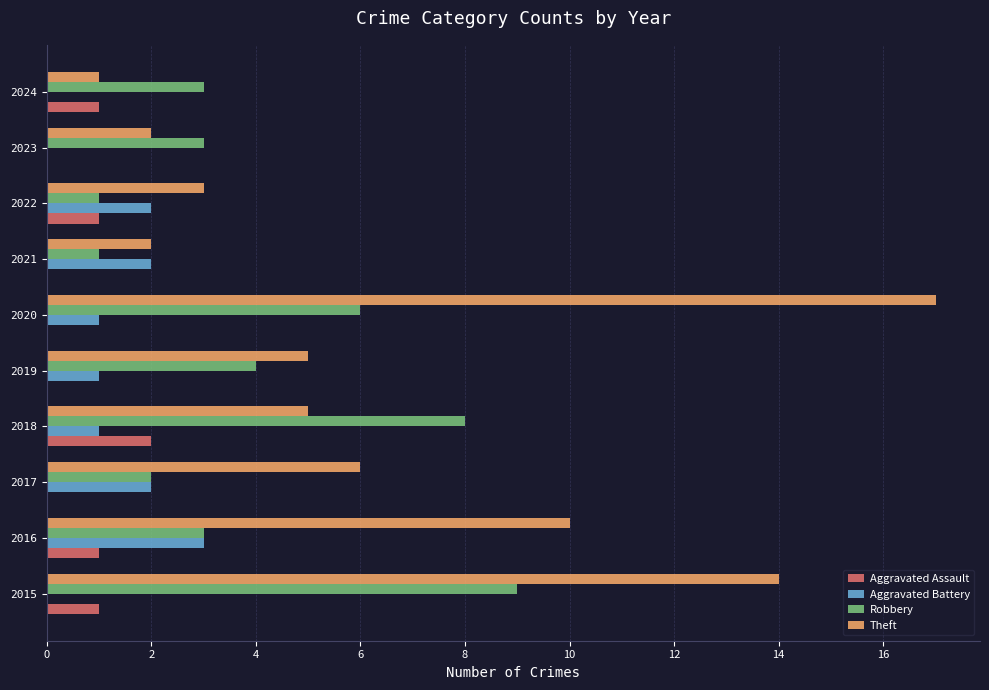

The Aggravated Battery series shows 0 at 2024. True or false?

True